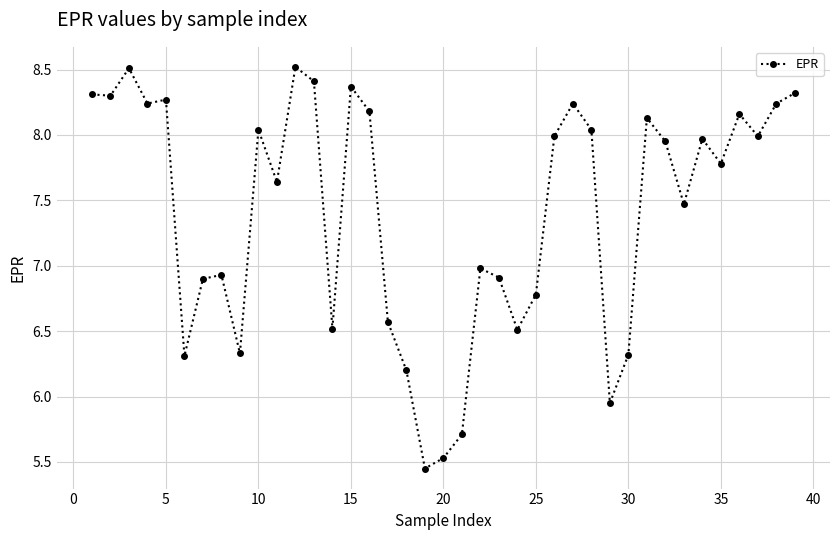

Count the number of values greater than 7.

23